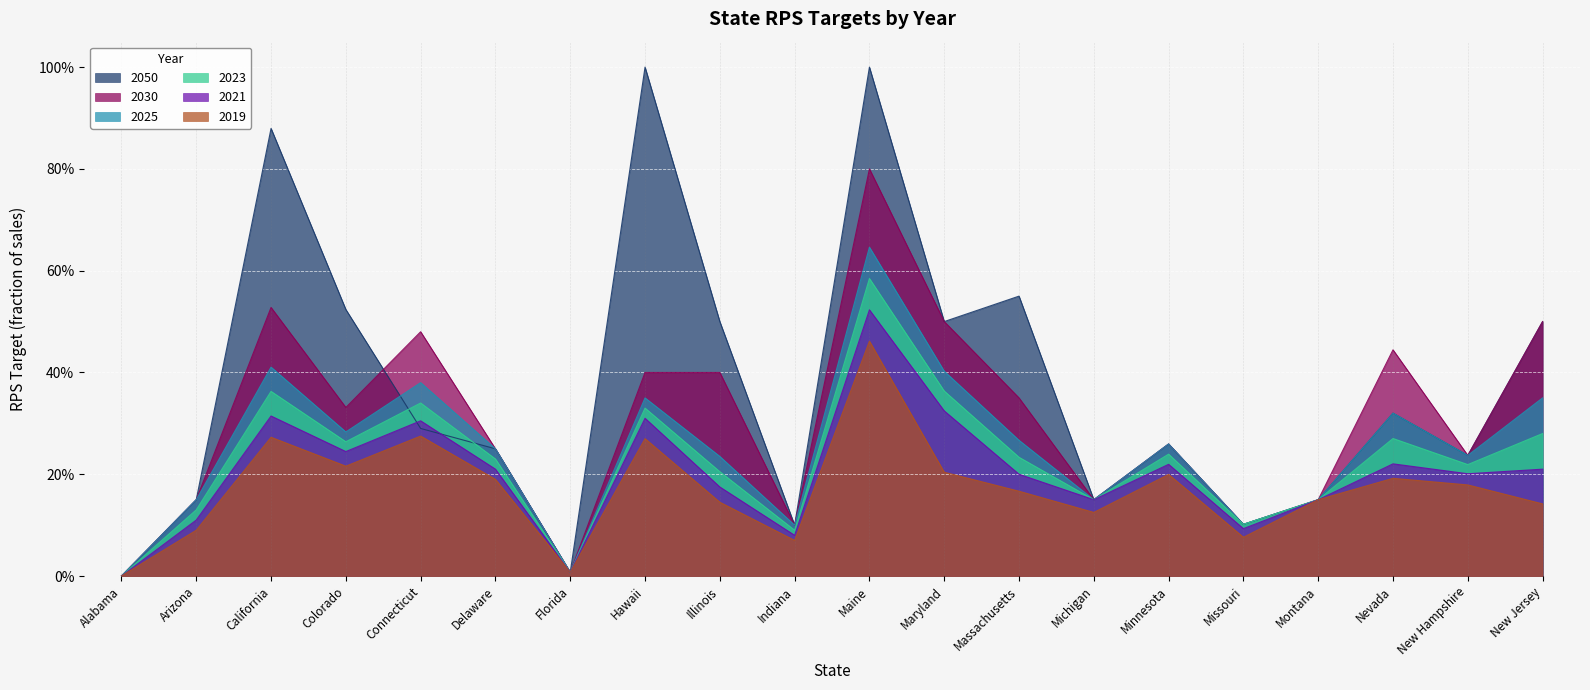

What are all the series names shown in the legend?

2050, 2030, 2025, 2023, 2021, 2019